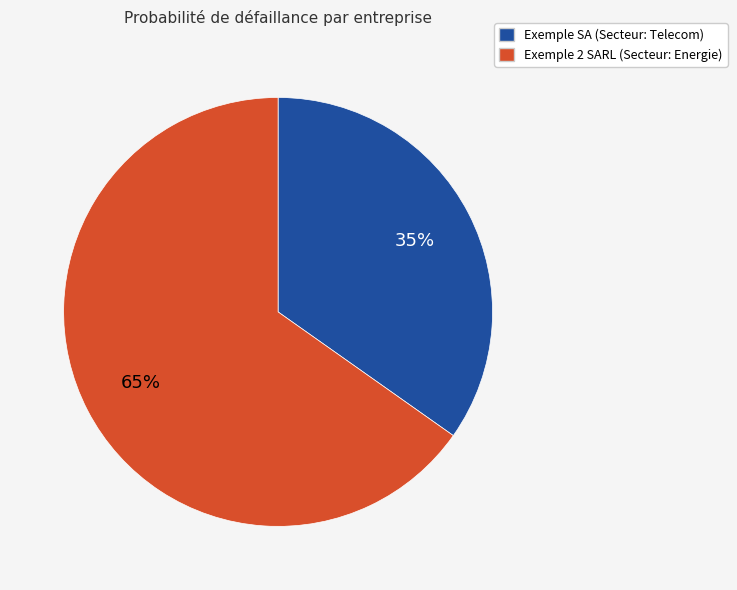

Does Exemple 2 SARL represent more than half of the total?

Yes